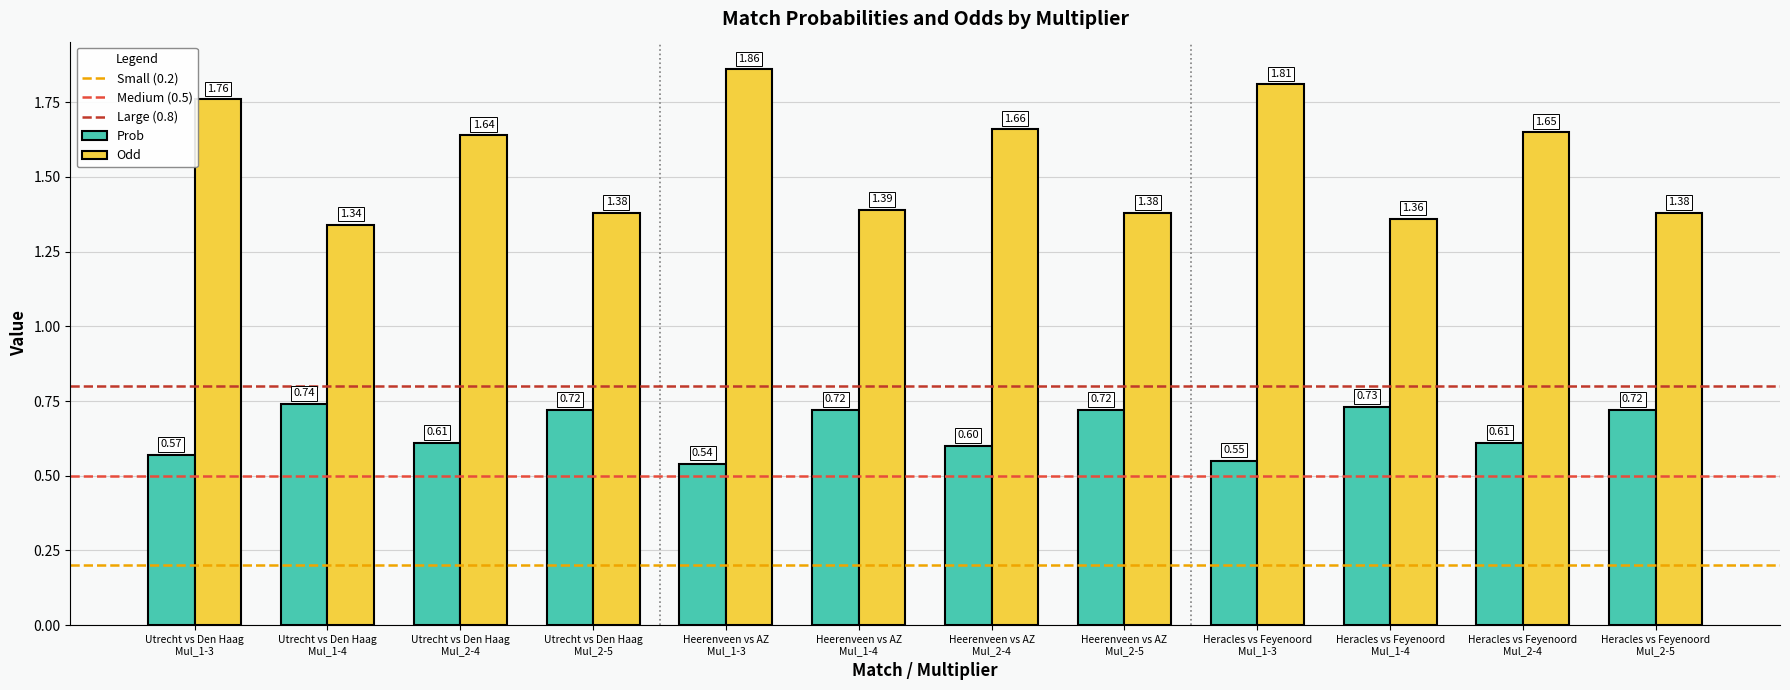

At which label is Prob closest to 0?

Heerenveen vs AZ
Mul_1-3